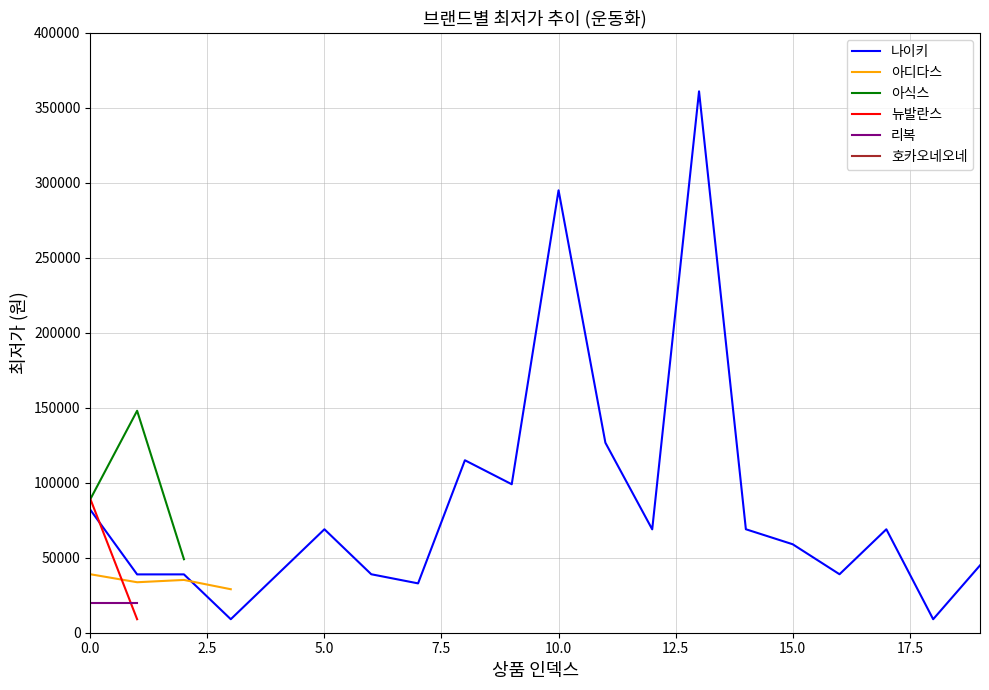

The 리복 series shows 26036 at 1. True or false?

False